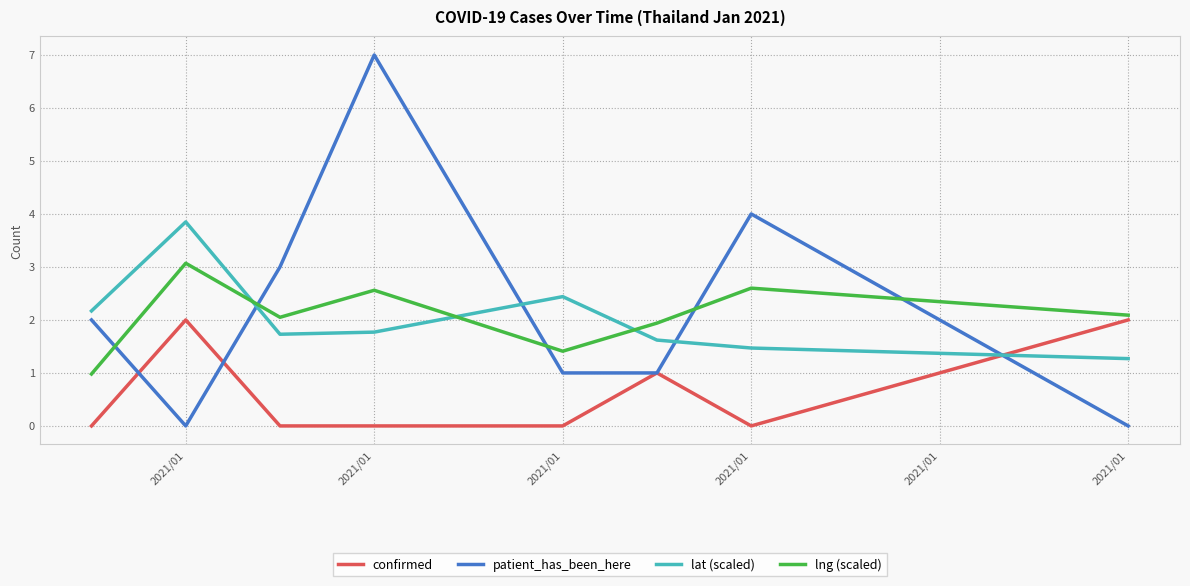

Which series has the widest spread of values?

patient_has_been_here